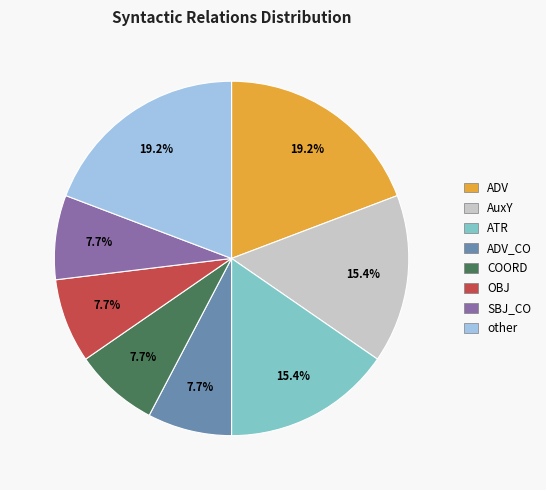

To the nearest percent, what is the difference between the largest and smallest slice percentages?

12%